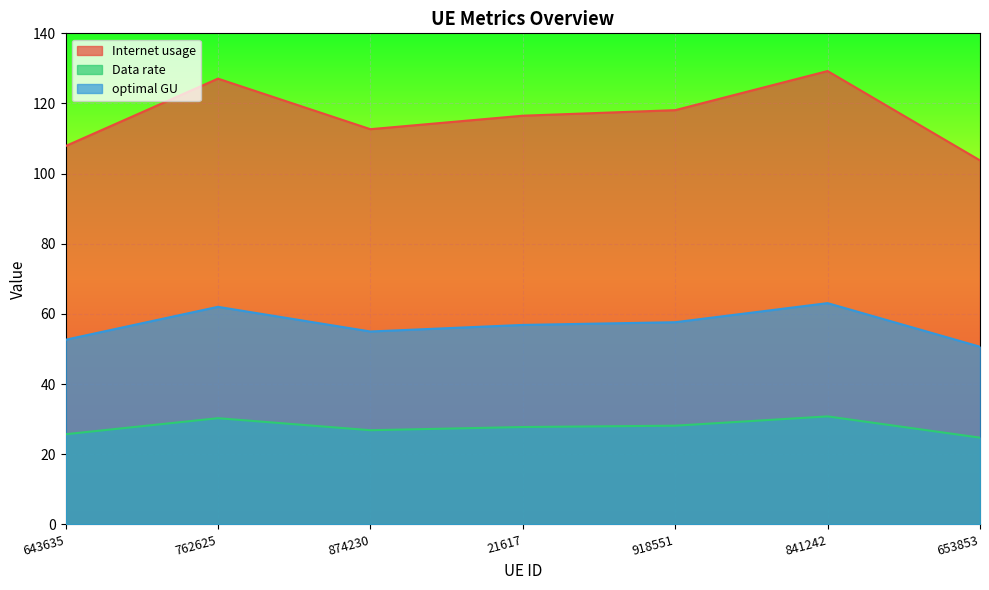

What is the minimum value for Data rate?

24.7